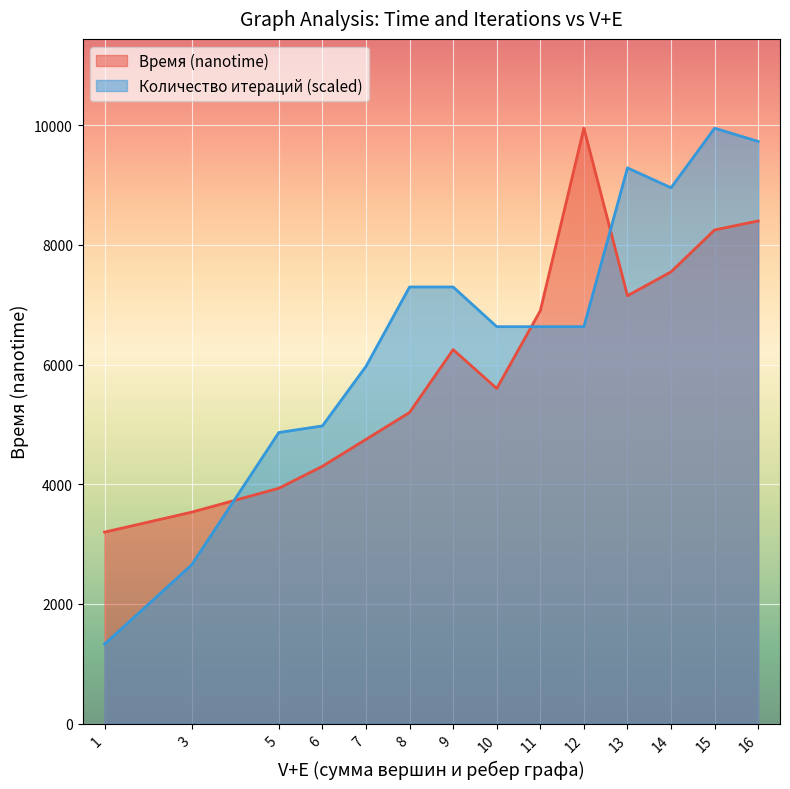

How many data points in Количество итераций are above 10?

14